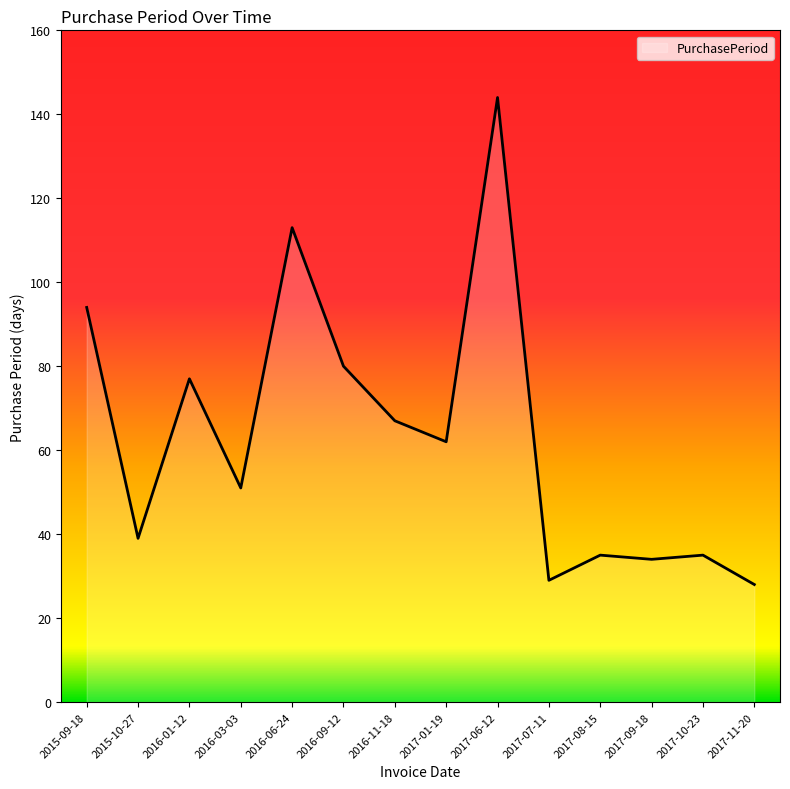

What is the maximum value shown in the chart?

144